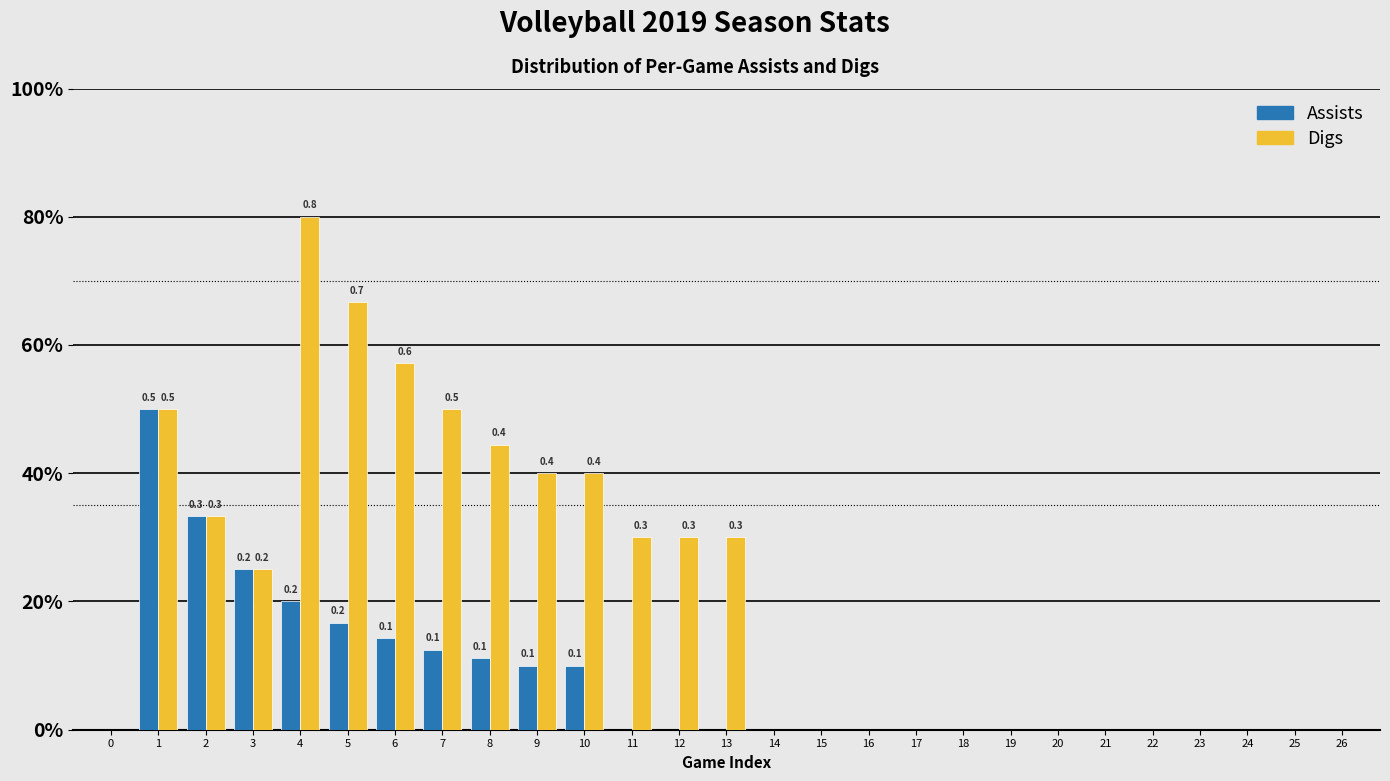

What are all the series names shown in the legend?

Assists, Digs